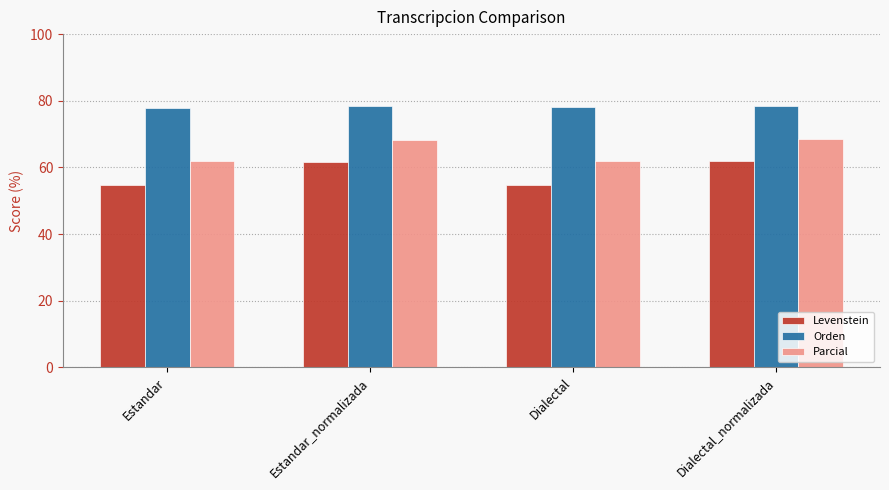

What position from the right is Dialectal?

2